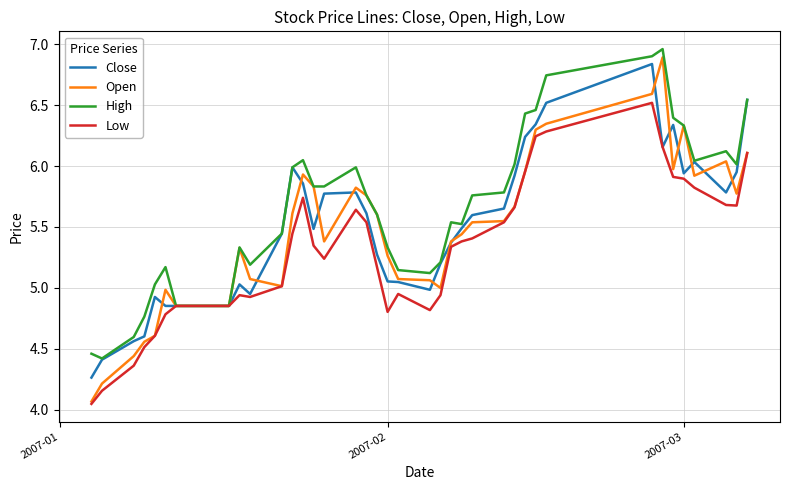

Which series has the largest range (max minus min)?

Open